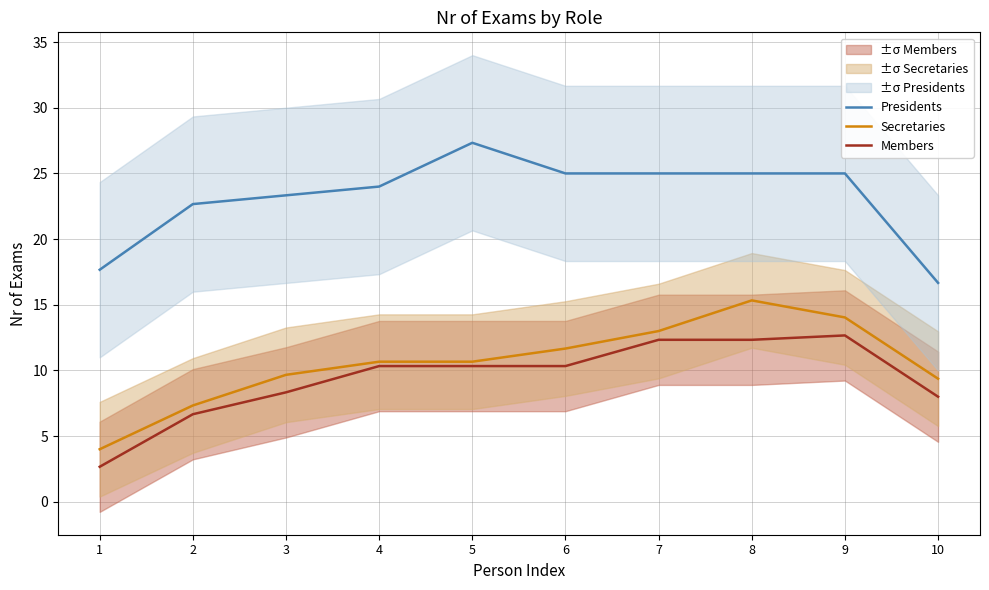

What is the value of the Presidents point at the 5th from the left?

27.3